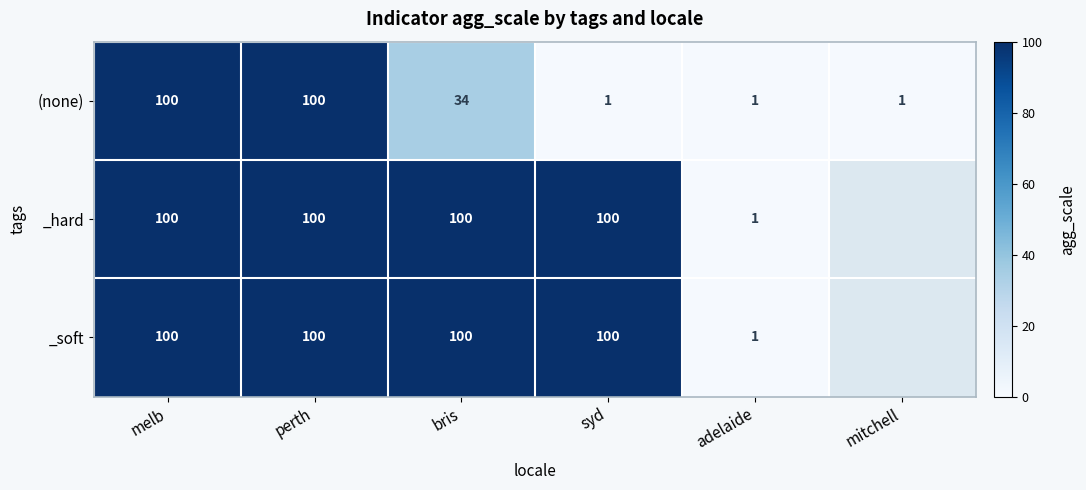

How many values in the (none) series are below 34?

3